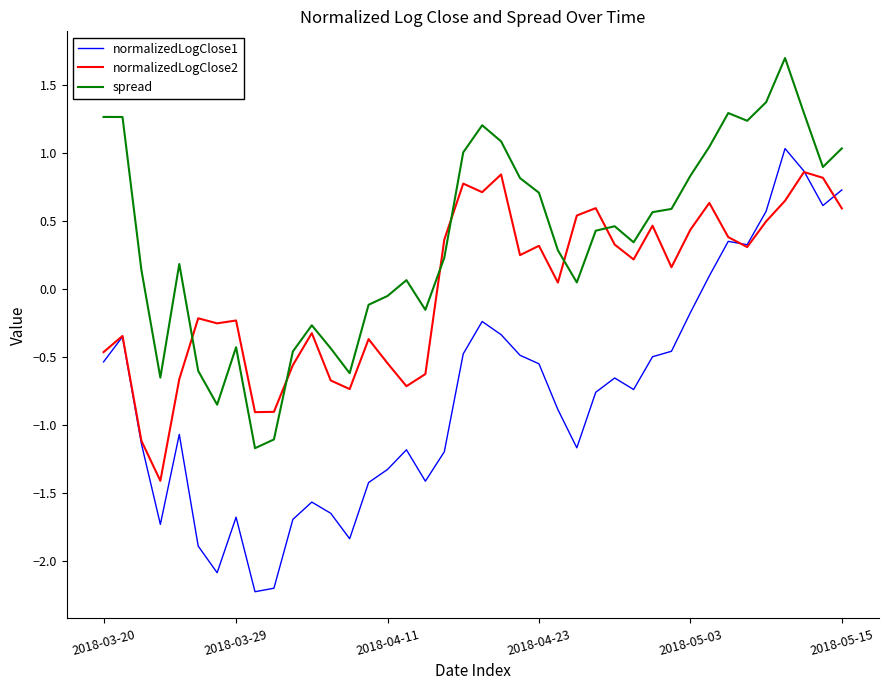

Which series has the largest total across all categories?

spread